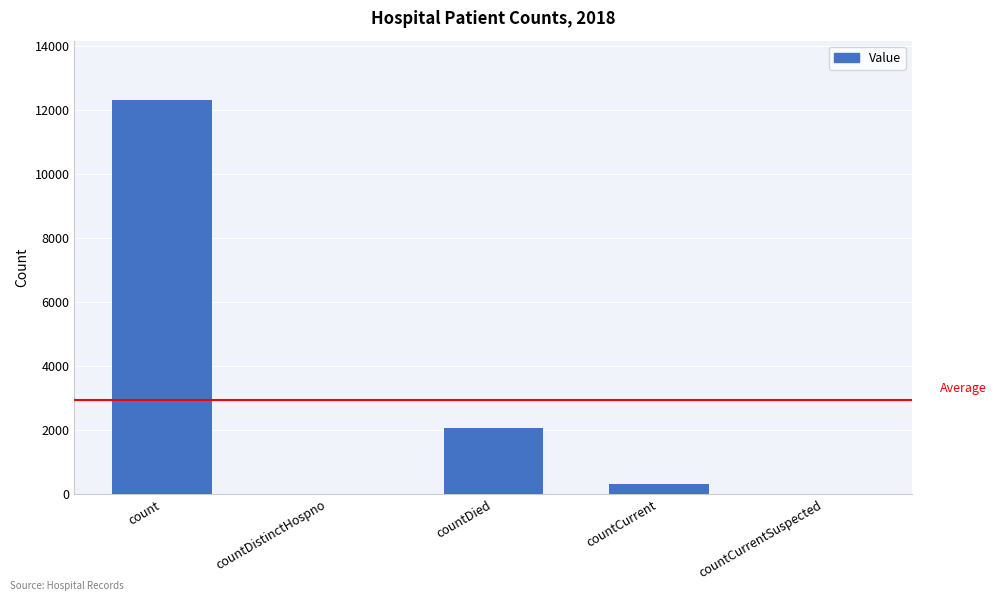

Where is the data nearest to the value 6166?

countDied